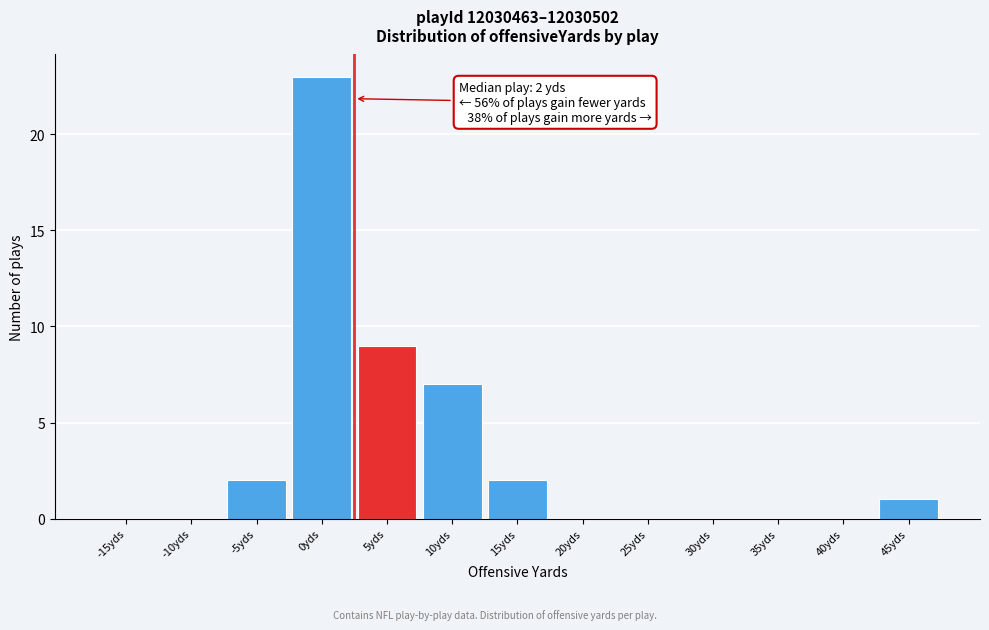

Reading left to right, extract all data points from this chart.

-15yds=0	-10yds=0	-5yds=2	0yds=23	5yds=9	10yds=7	15yds=2	20yds=0	25yds=0	30yds=0	35yds=0	40yds=0	45yds=1